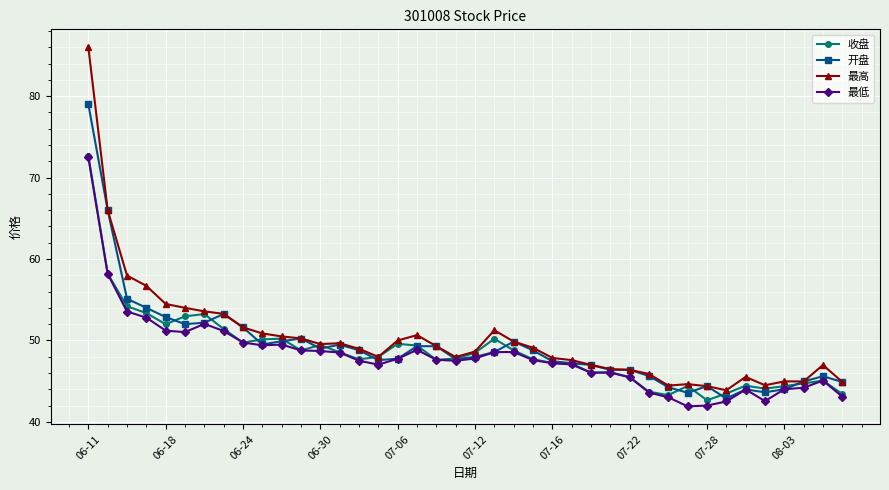

What is the minimum value for 最低?

41.9